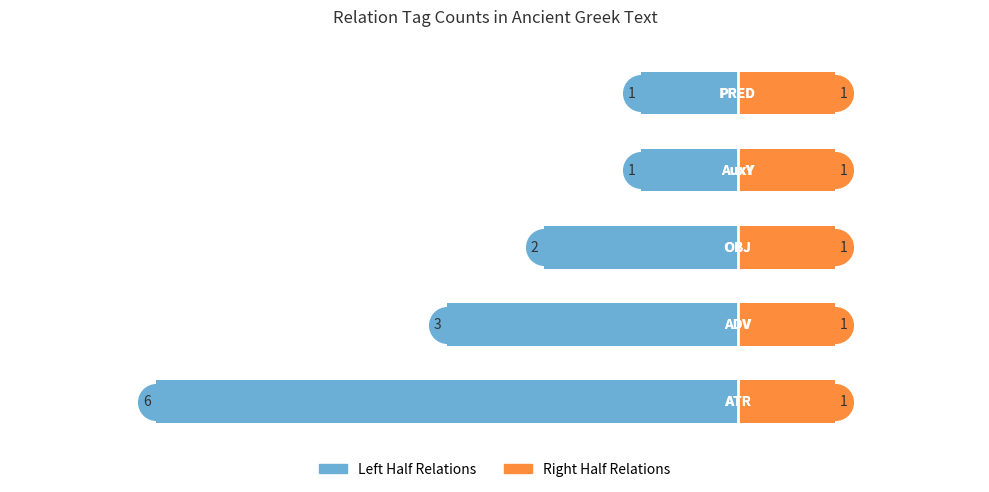

Which series contains the lowest Y value?

Left Half